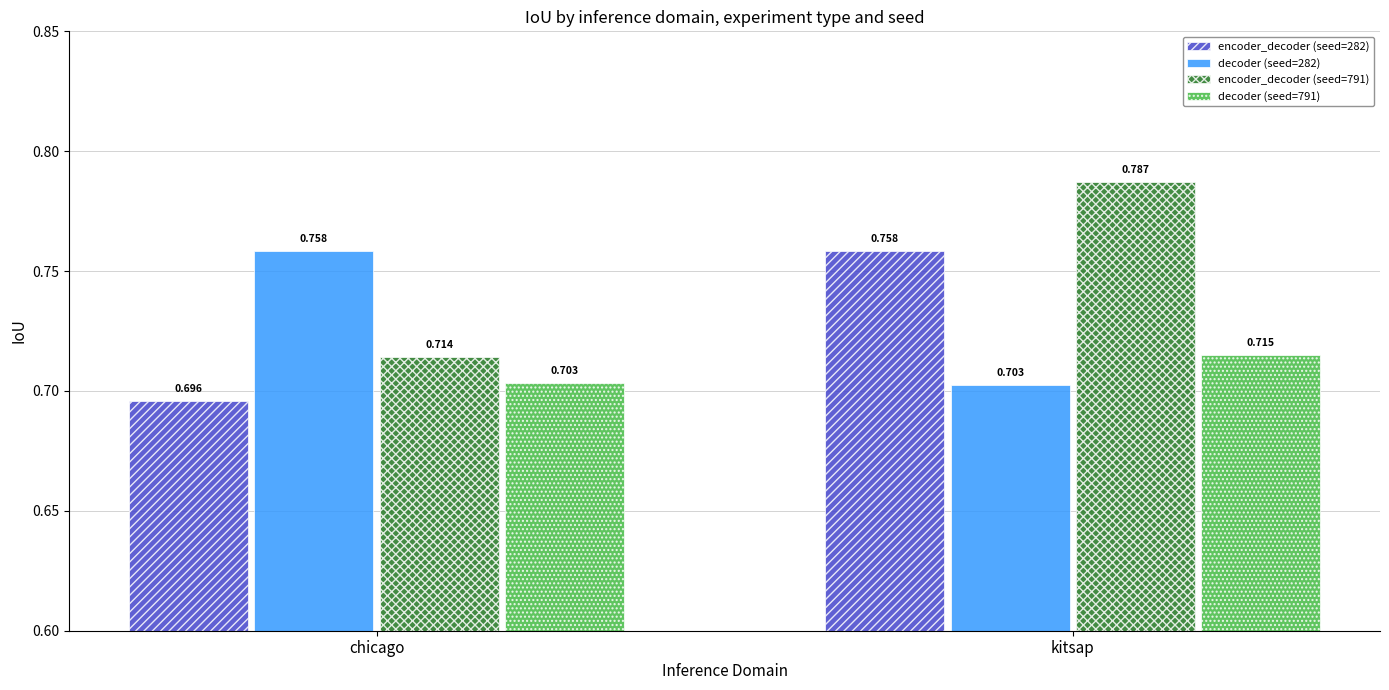

Is the value of decoder (seed=282) at kitsap greater than the value of encoder_decoder (seed=791) at chicago?

No